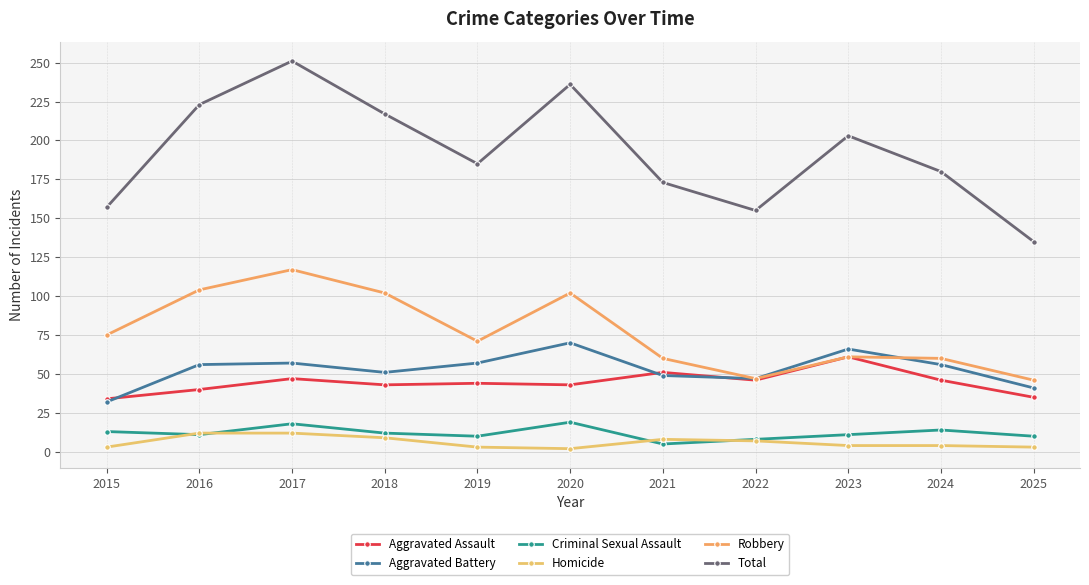

What is the difference between the Total values at 2025 and 2020?

101